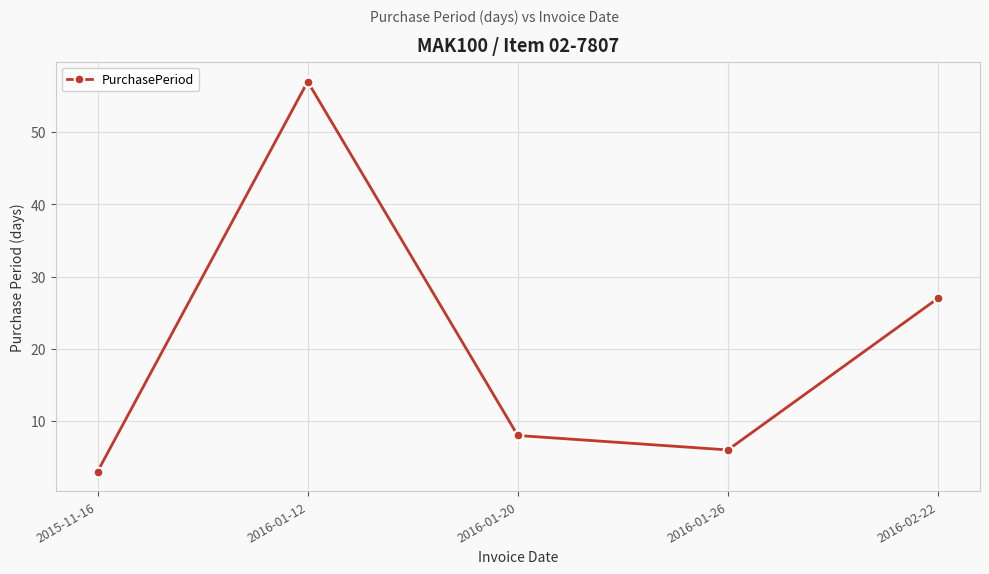

What is the change in value from 2016-01-12 to 2016-01-20?

-49